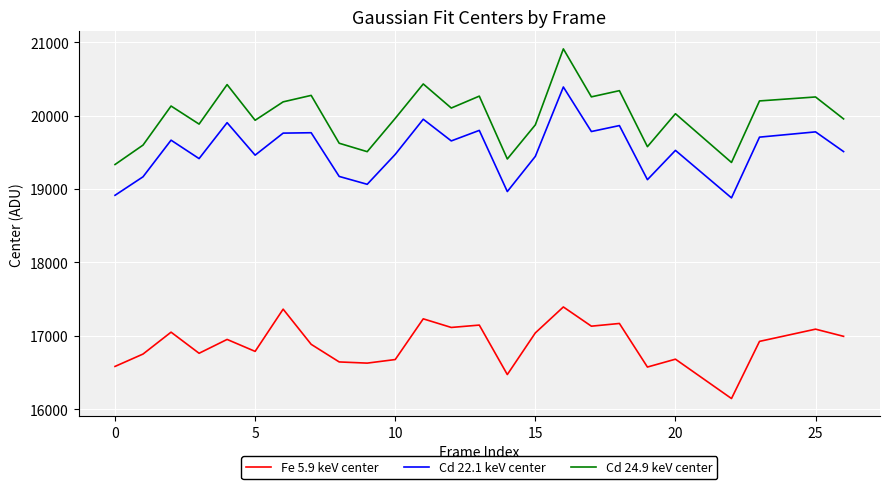

Does the chart have visible grid lines?

Yes